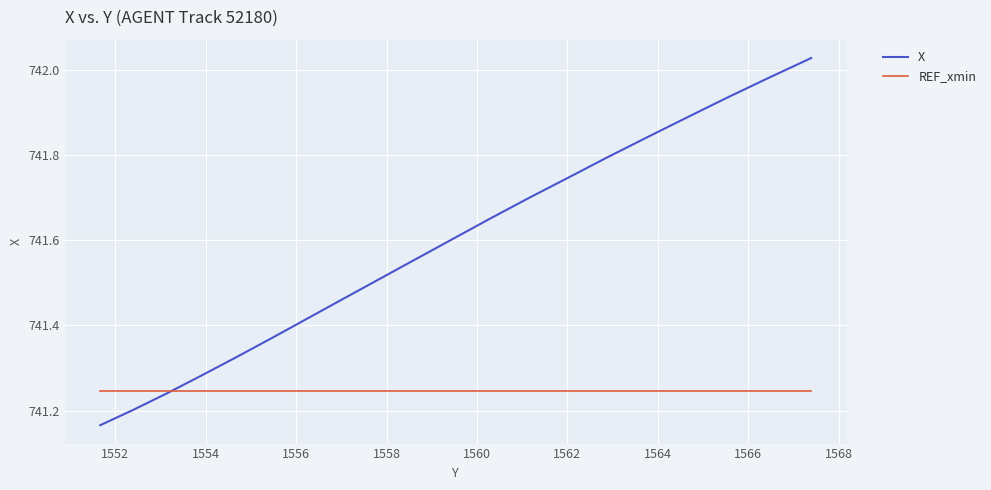

Which series has the largest range (max minus min)?

X